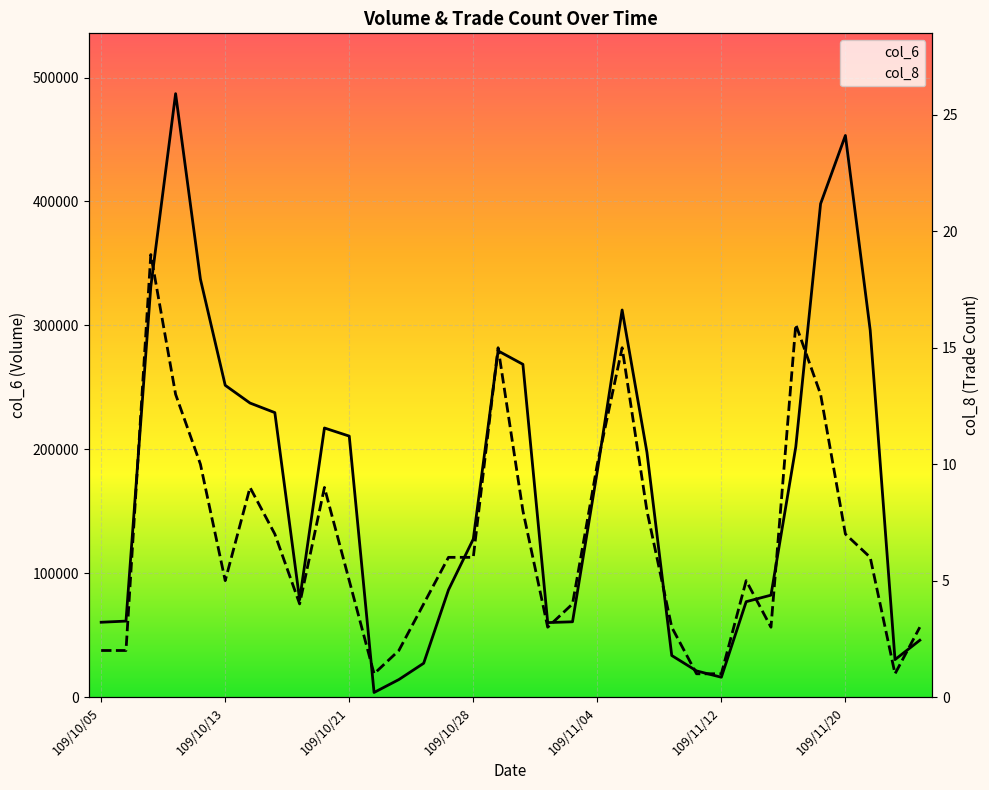

Does the chart display data point markers on the line(s)?

No